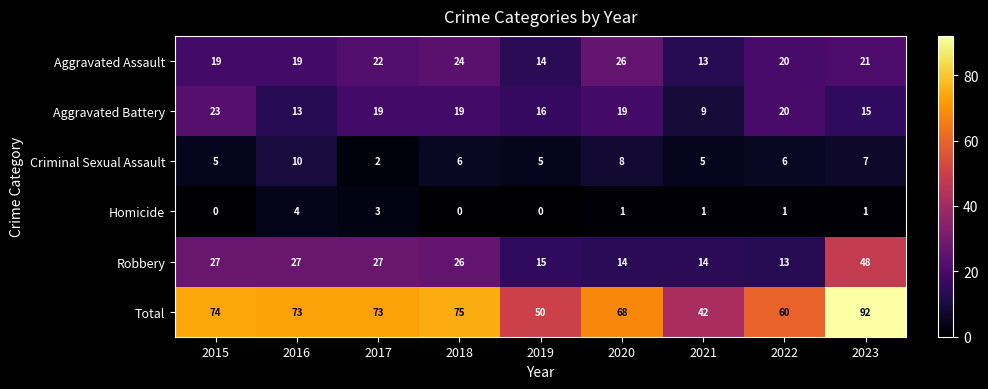

What is the maximum value shown in the chart?

92